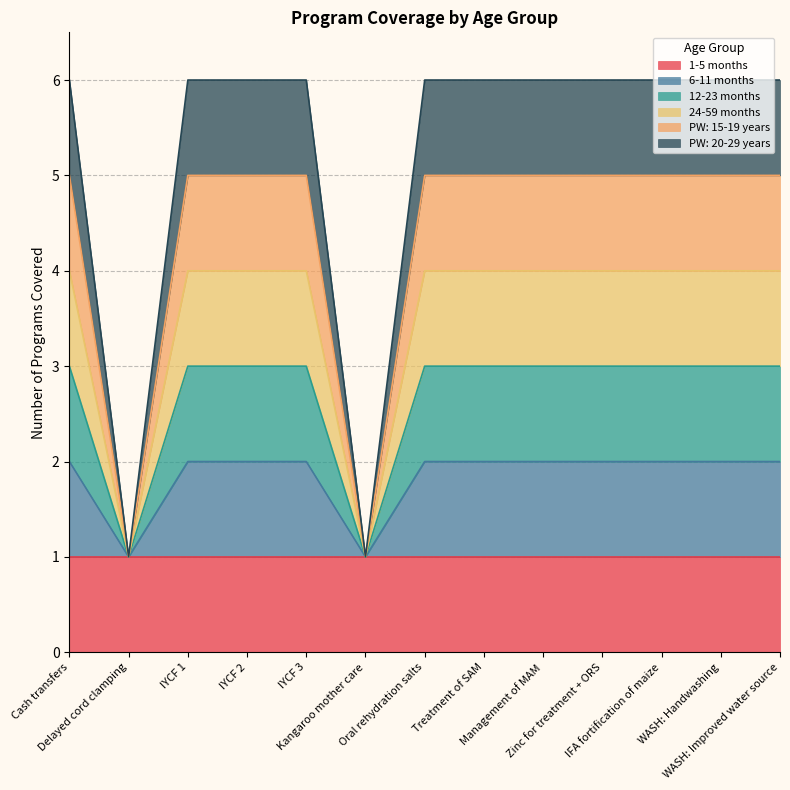

True or false: PW: 15-19 years has more than 2 interior local peaks.

False